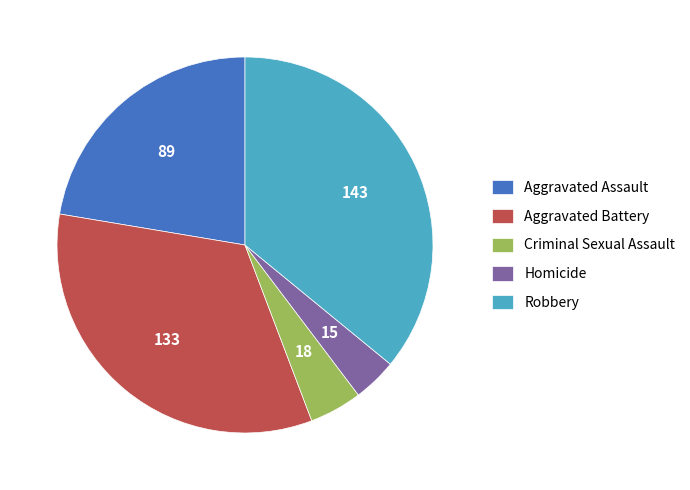

Is Aggravated Battery the majority of the pie?

No